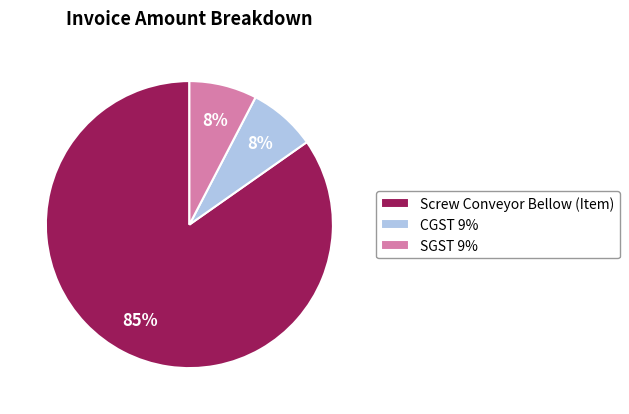

Does CGST 9% represent more than half of the total?

No